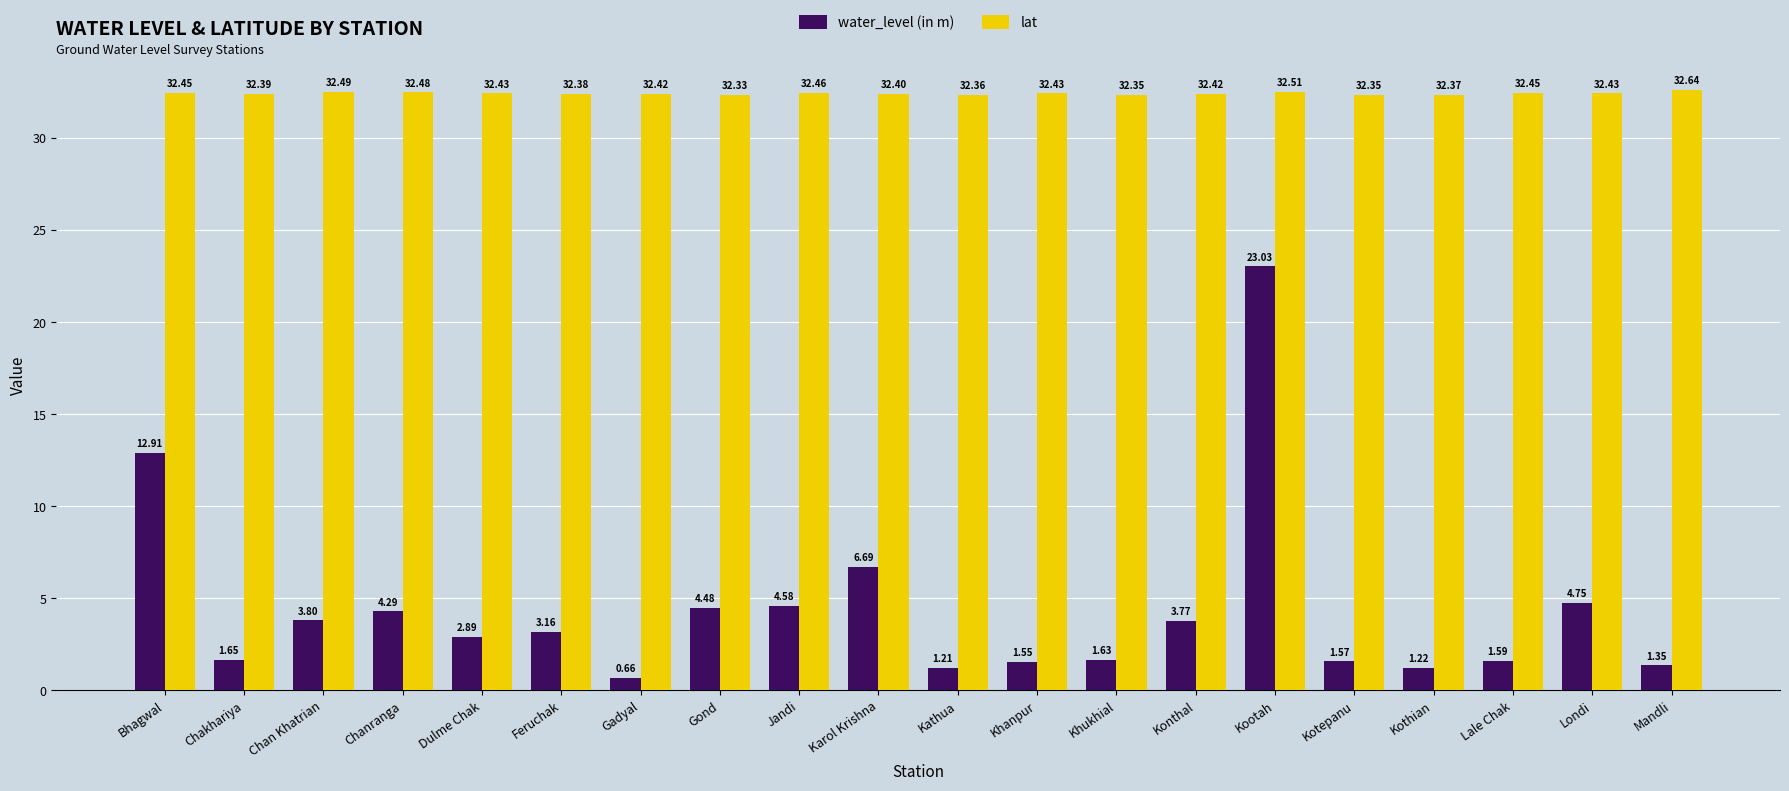

Where is water_level (in m) nearest to the value 11?

Bhagwal